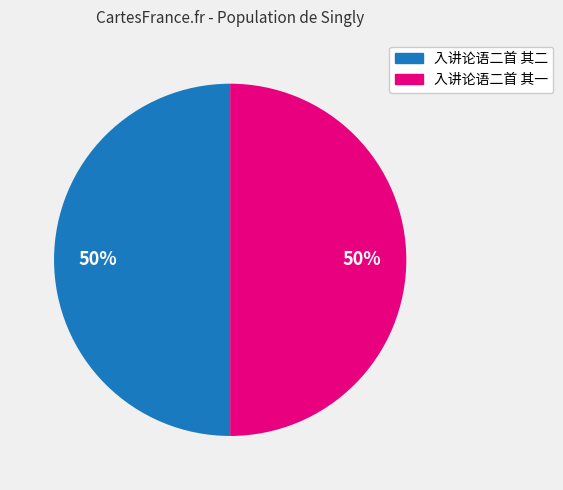

What is the ratio of the value at 入讲论语二首 其一 to the value at 入讲论语二首 其二?

1.0